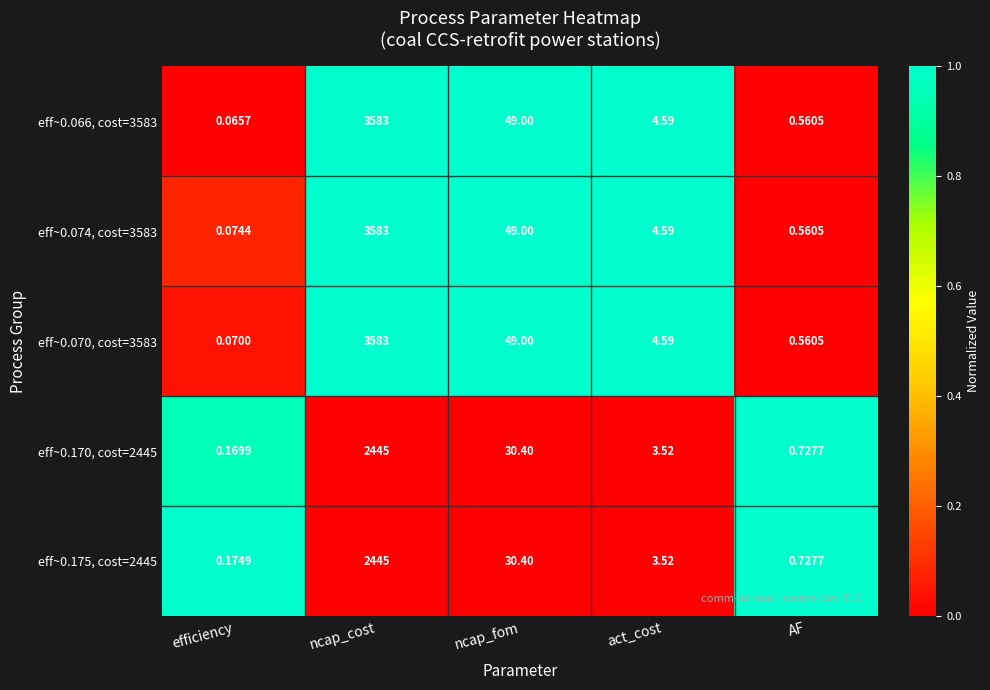

At which category is the sum across all series the highest?

ncap_cost